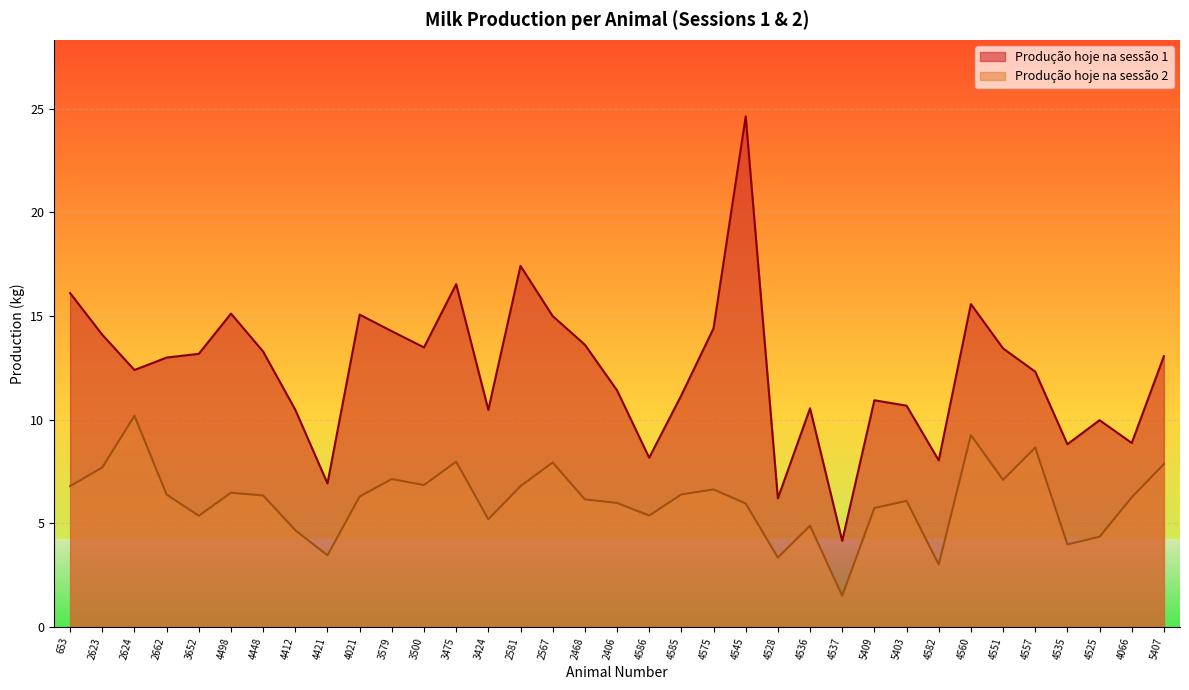

What is the approximate value of Produção hoje na sessão 1 at 4557?

12.3